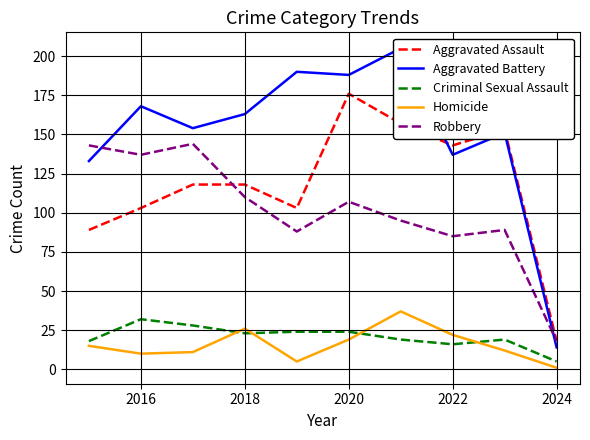

Which category has the lowest value in the Aggravated Assault series?

2024